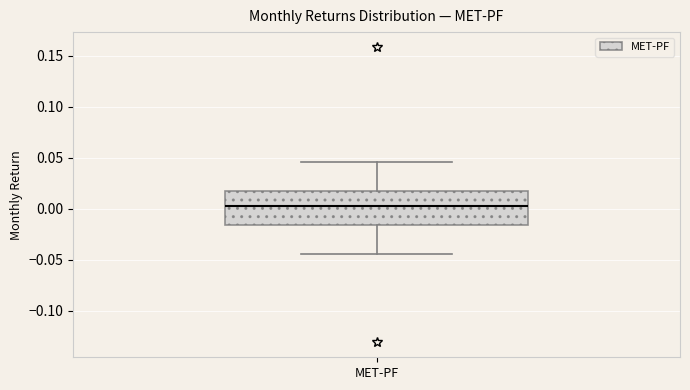

Where does the upper whisker of the box for MET-PF end on the y-axis? The values are not printed on the chart, so give them approximately, as read against the axis.

0.045